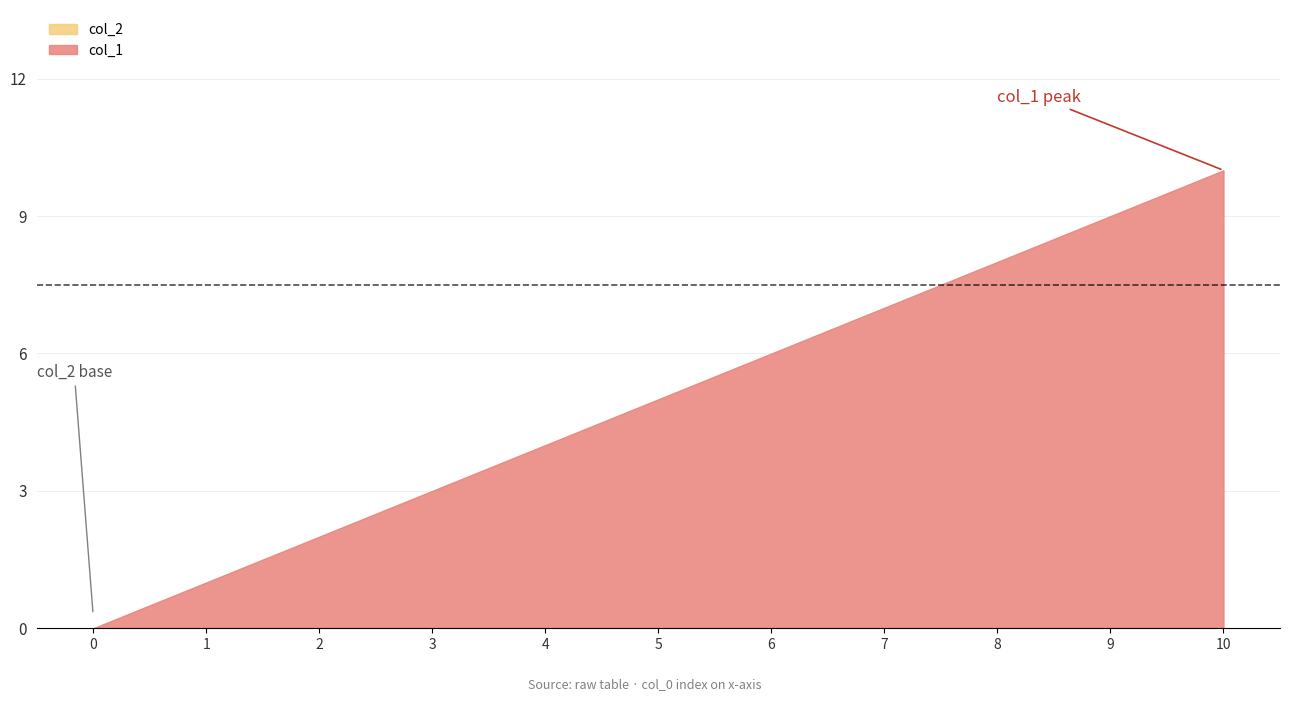

Is it true that col_1 equals 0 at 1?

False